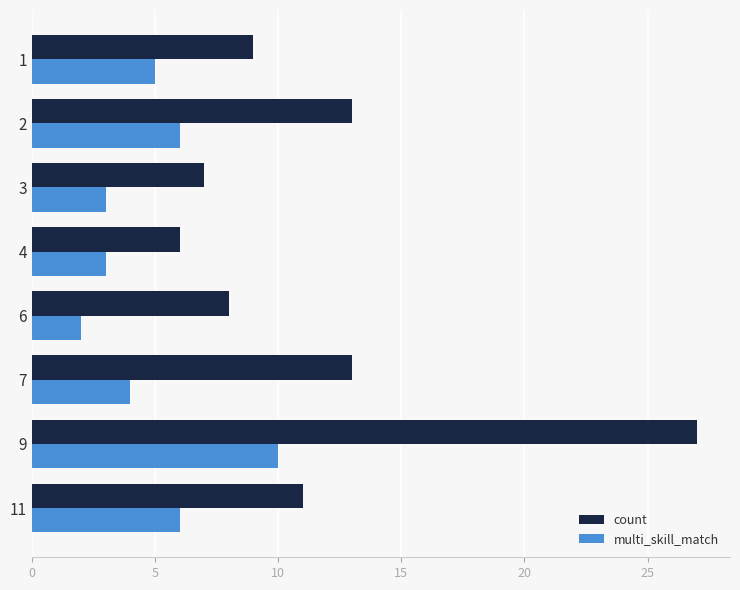

What is the average value of the count series?

12